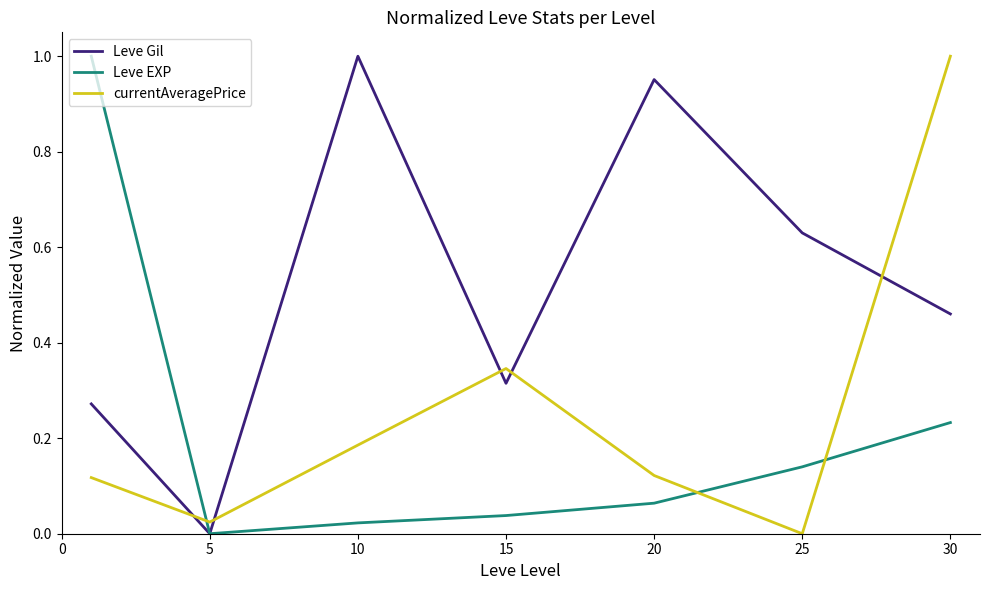

Which series has the largest total across all categories?

Leve Gil